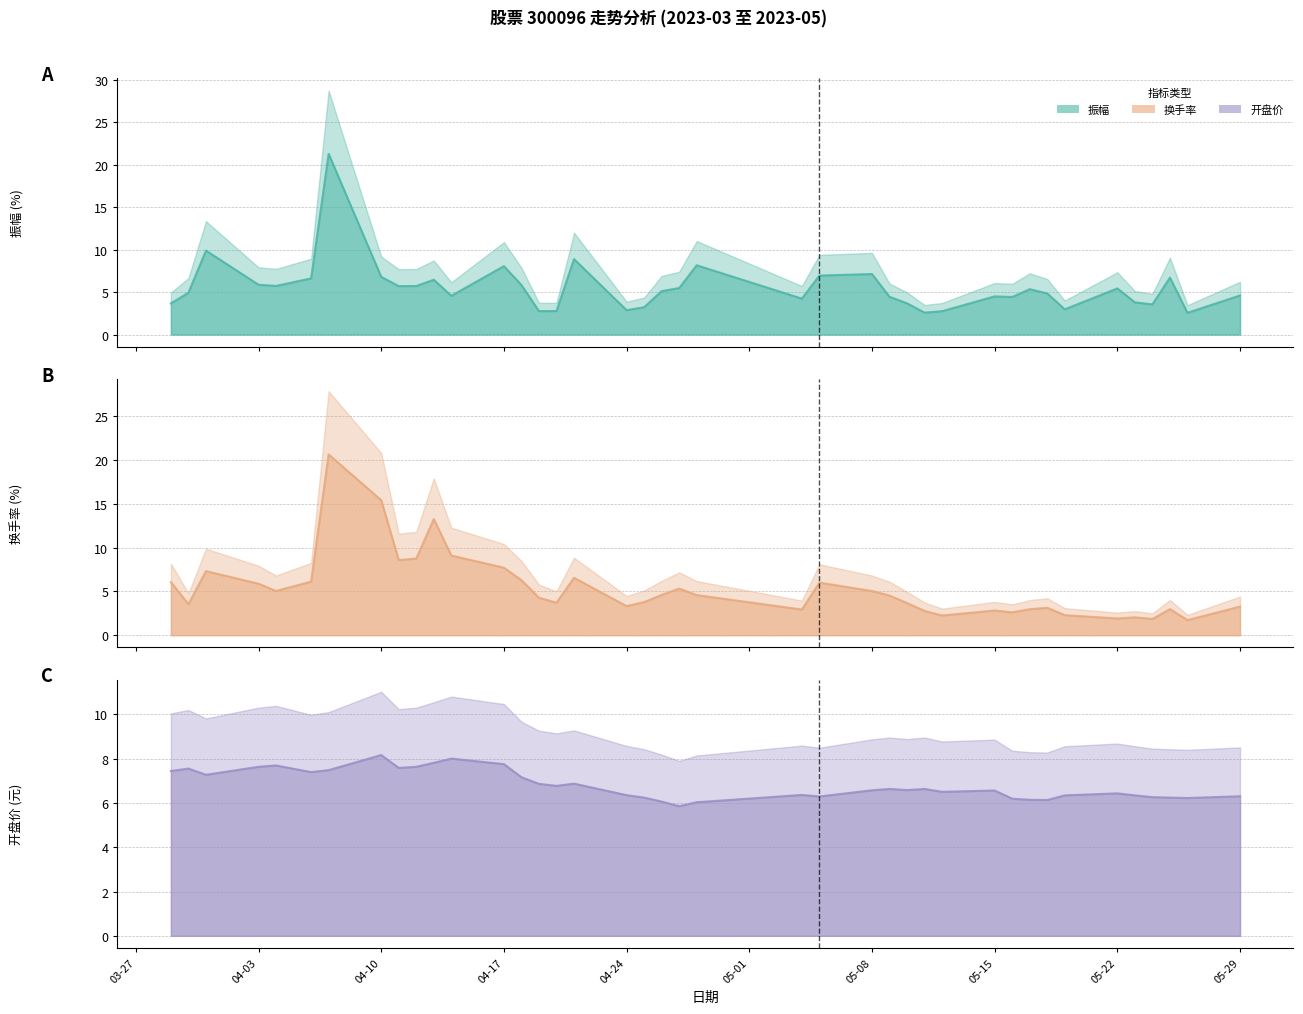

True or false: 振幅 (线) has more than 2 points higher than both neighbors.

True